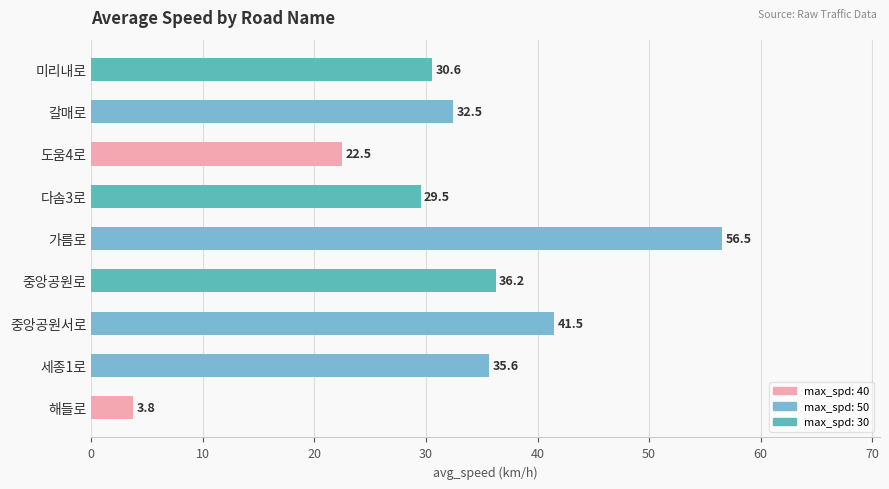

Does the chart contain stacked bars?

No